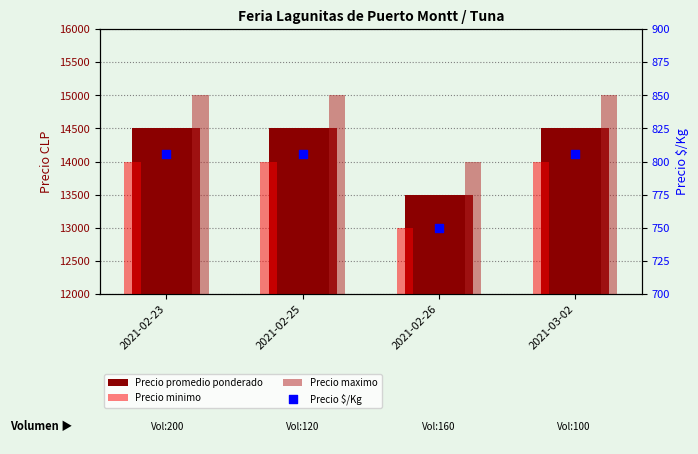

At which category is the sum across all series the highest?

2021-02-23